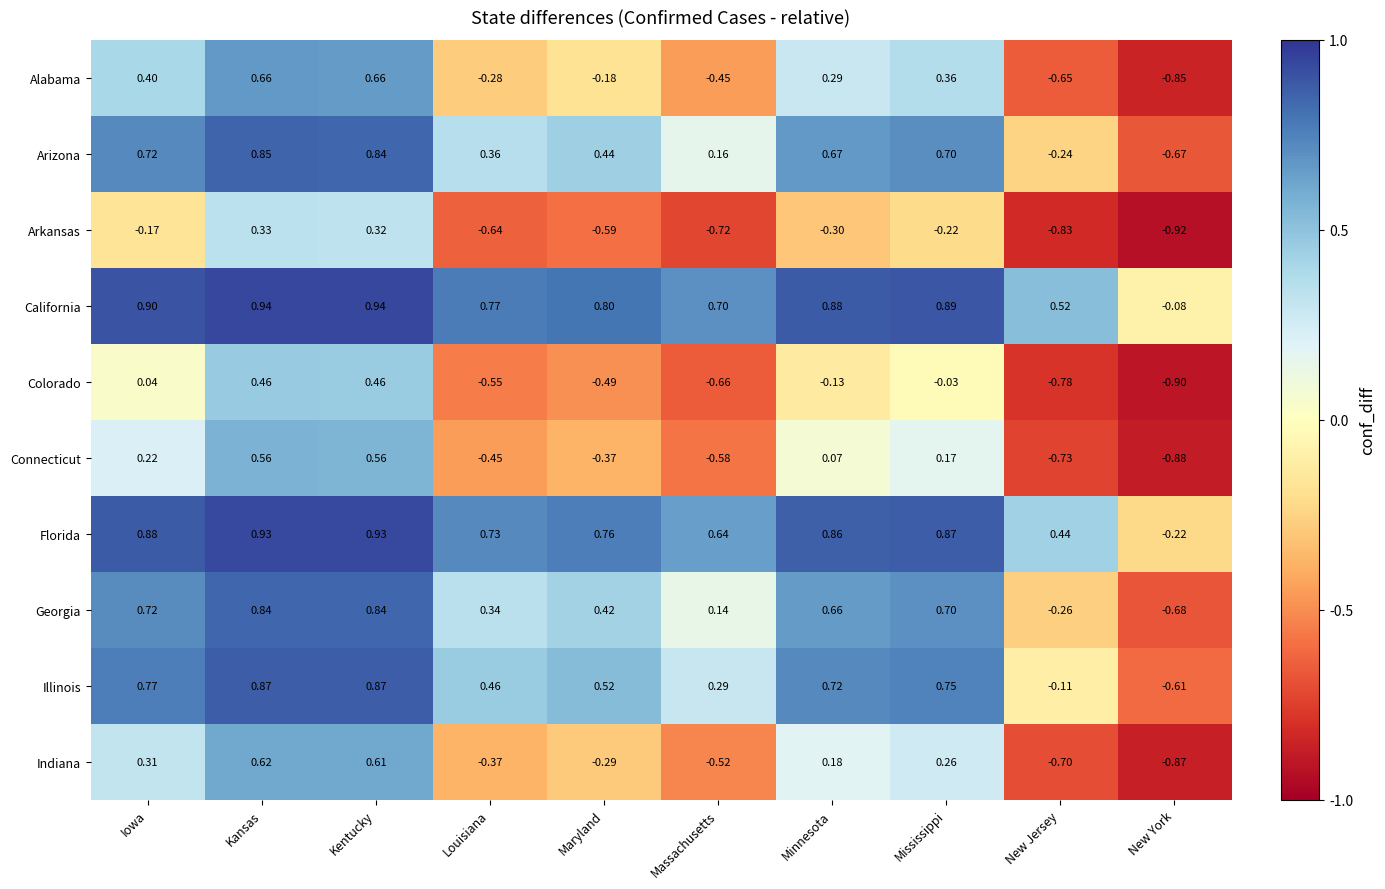

Where is Georgia nearest to the value 0?

Massachusetts